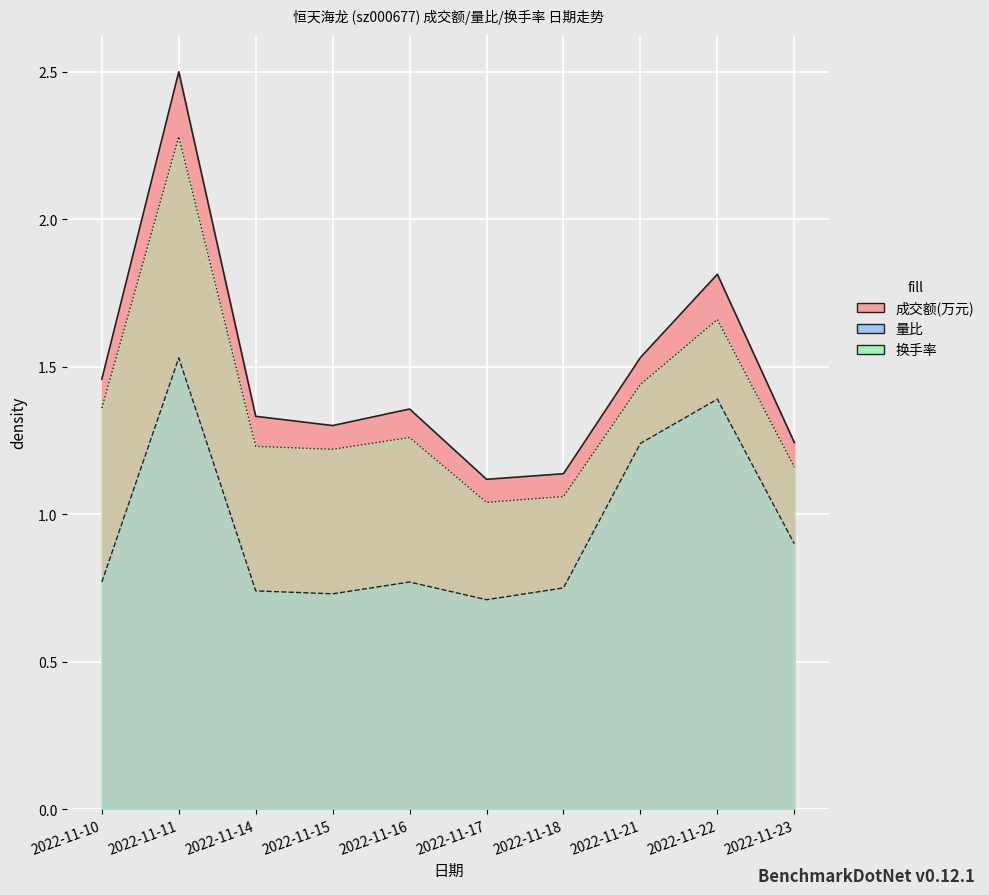

True or false: 量比 and 成交额(万元) intersect in this chart.

False